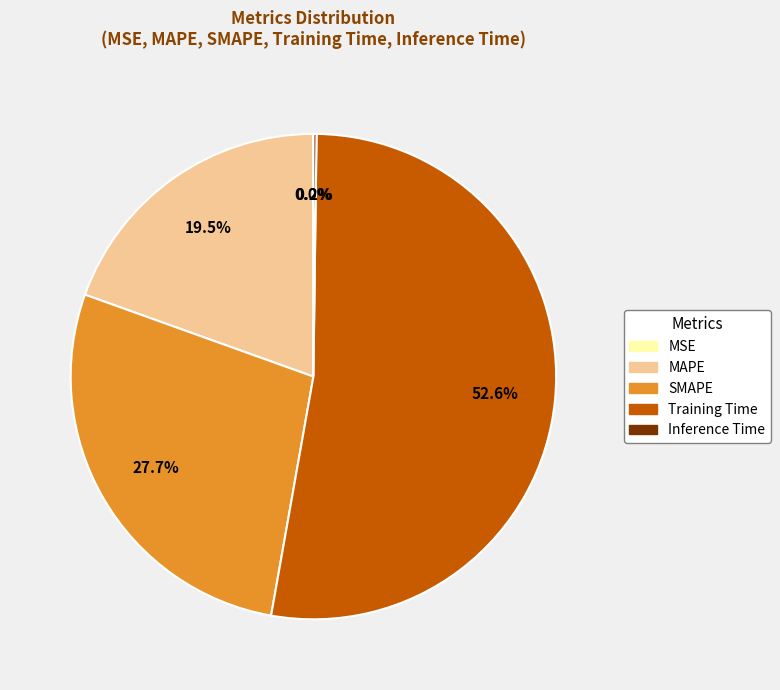

To the nearest percent, what portion does Training Time represent?

53%